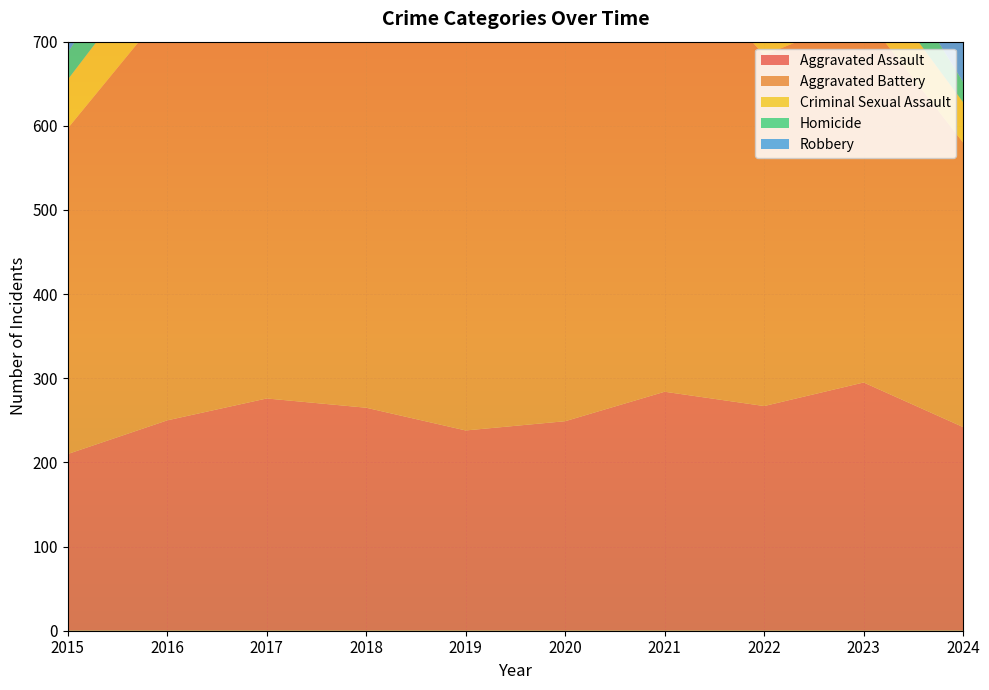

Reading right to left, list all the values displayed in this chart.

Aggravated Assault: 2024=242	2023=295	2022=267	2021=284	2020=249	2019=238	2018=265	2017=276	2016=250	2015=210
Aggravated Battery: 2024=338	2023=437	2022=417	2021=531	2020=574	2019=520	2018=522	2017=480	2016=491	2015=387
Criminal Sexual Assault: 2024=48	2023=56	2022=52	2021=62	2020=49	2019=61	2018=66	2017=55	2016=69	2015=58
Homicide: 2024=24	2023=55	2022=47	2021=69	2020=63	2019=40	2018=49	2017=37	2016=59	2015=32
Robbery: 2024=286	2023=473	2022=364	2021=357	2020=491	2019=458	2018=608	2017=553	2016=579	2015=527